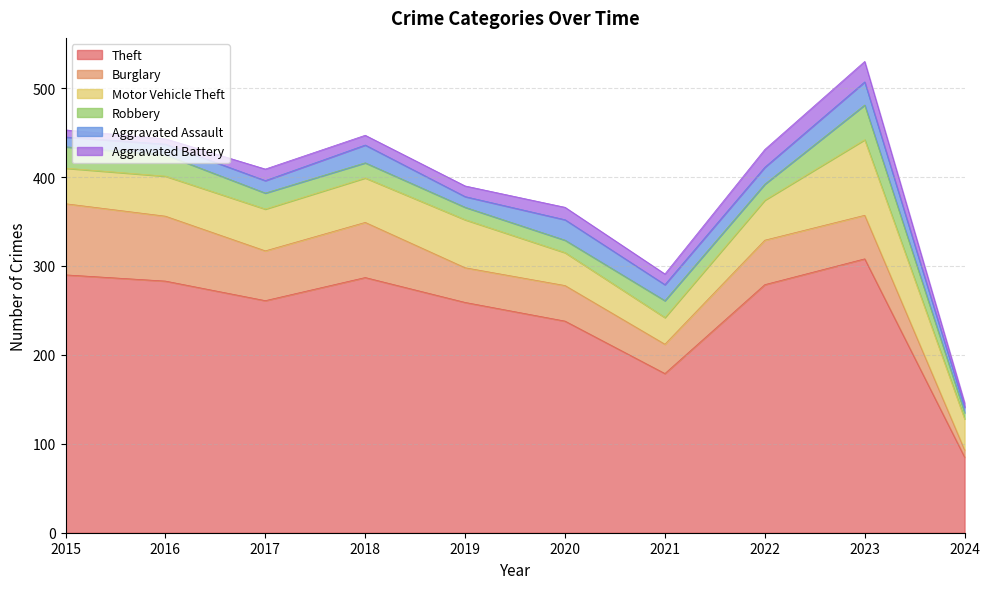

Rank the series at 2018 from lowest to highest value.

Aggravated Battery, Robbery, Aggravated Assault, Motor Vehicle Theft, Burglary, Theft